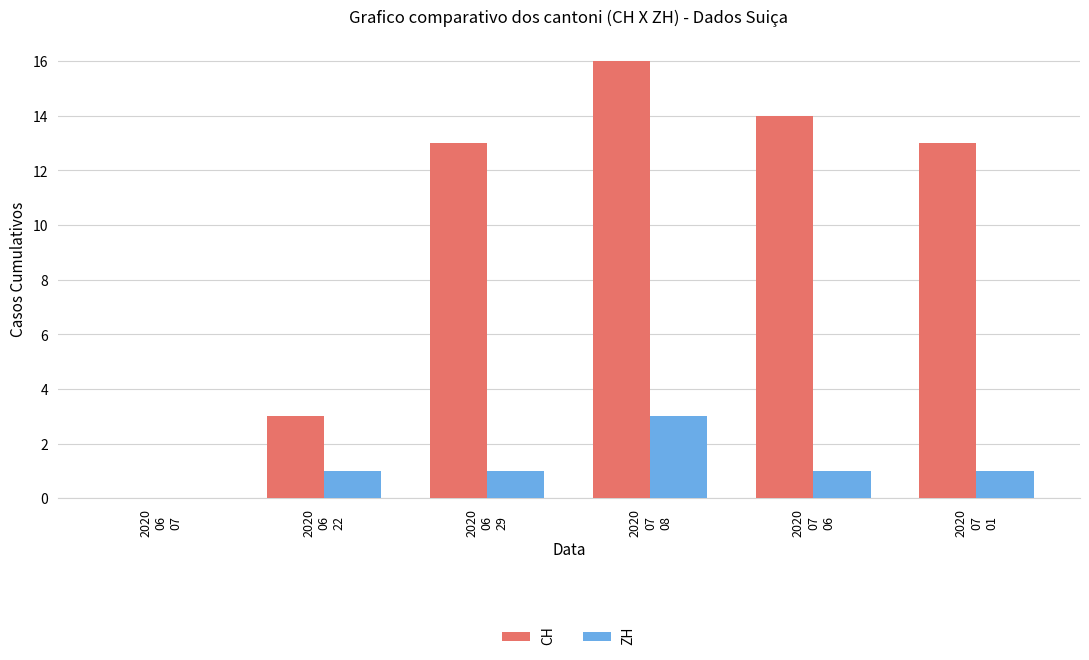

What is the sum of all CH values?

59